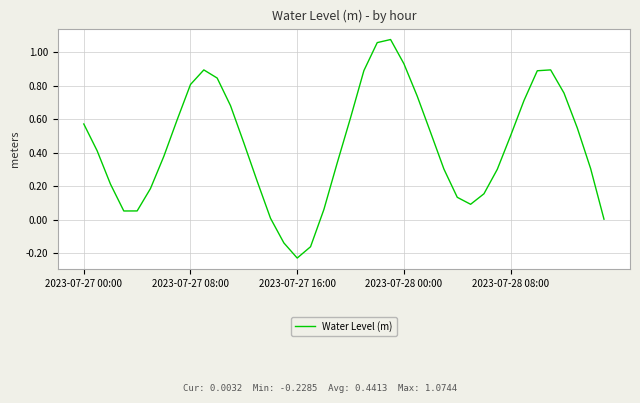

What is the difference between the maximum and minimum values?

1.3